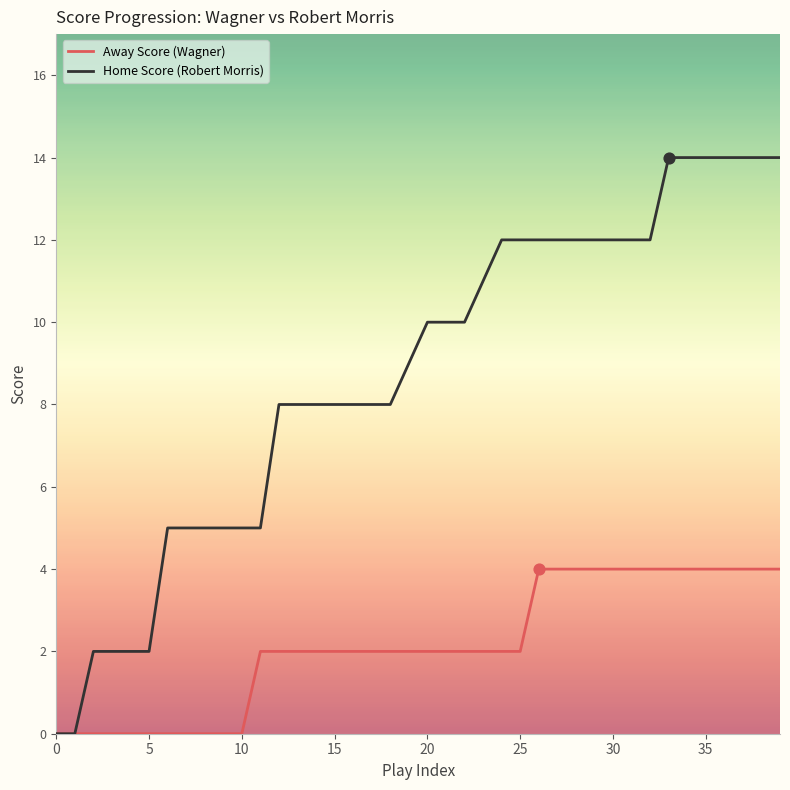

Which series has the largest range (max minus min)?

Home Score (Robert Morris)